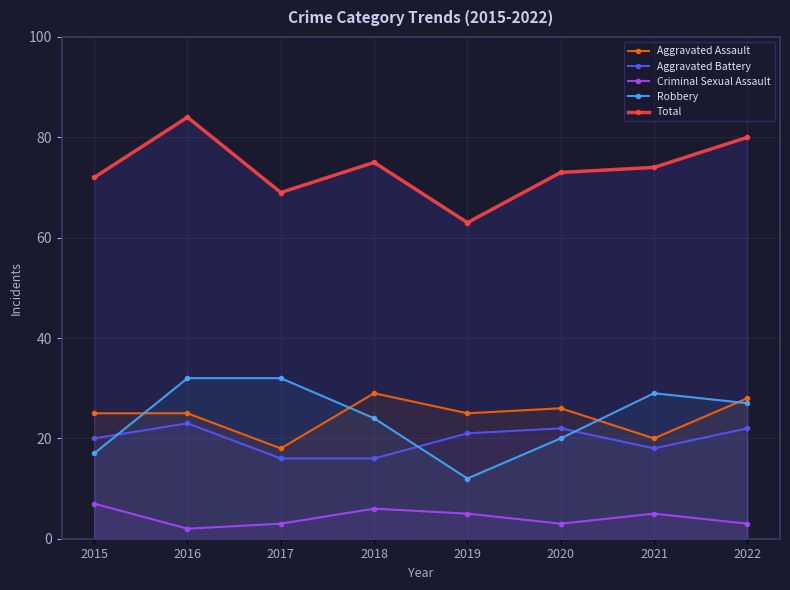

At 2019, list the series in order from largest to smallest.

Total, Aggravated Assault, Aggravated Battery, Robbery, Criminal Sexual Assault